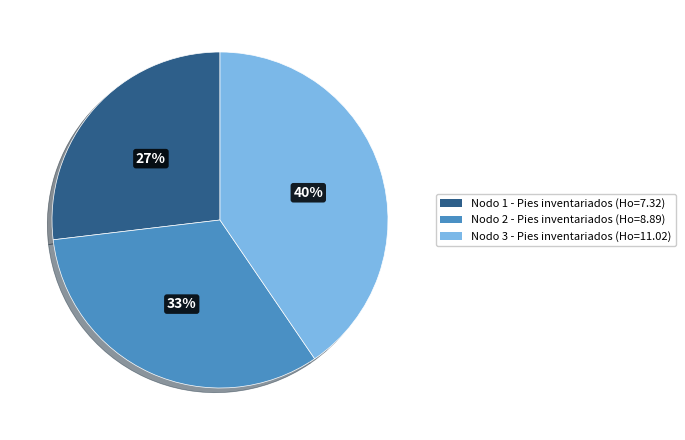

Which category has the smallest portion of the pie?

Nodo 1 - Pies inventariados